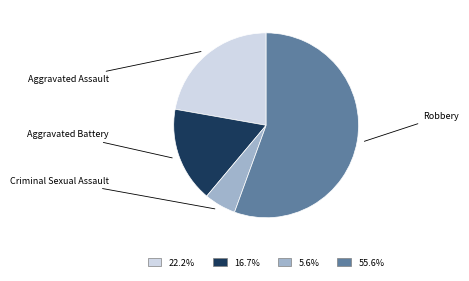

Which slice is the smallest?

Criminal Sexual Assault